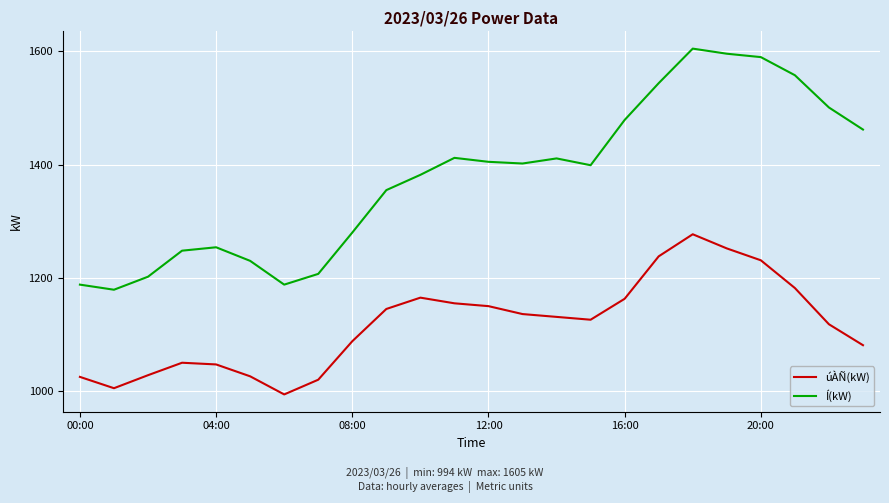

What is the sum of all Í(kW) values?

33077